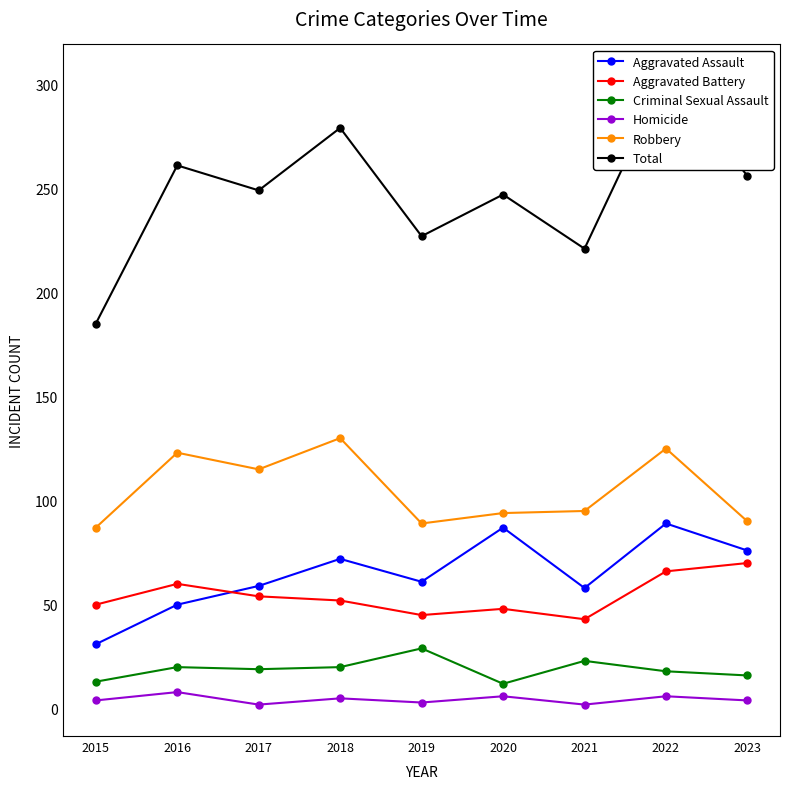

How many interior local valleys does the Robbery series have?

2